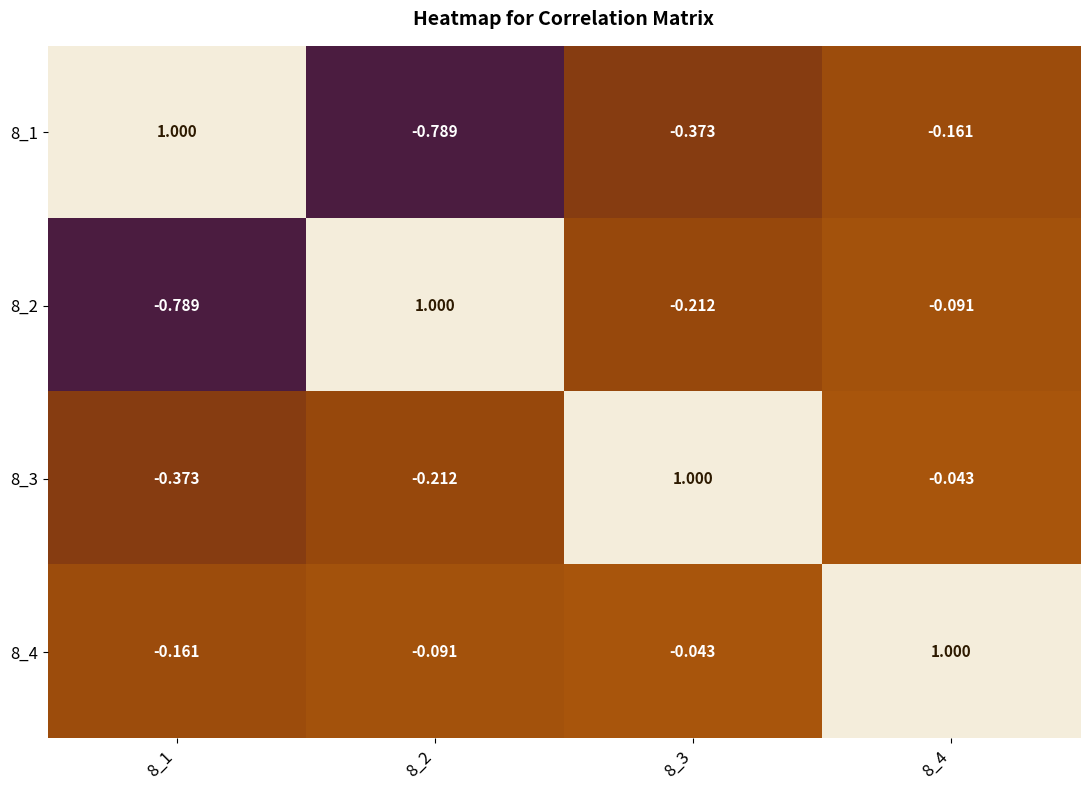

Rank the series at 8_2 from lowest to highest value.

8_1, 8_3, 8_4, 8_2